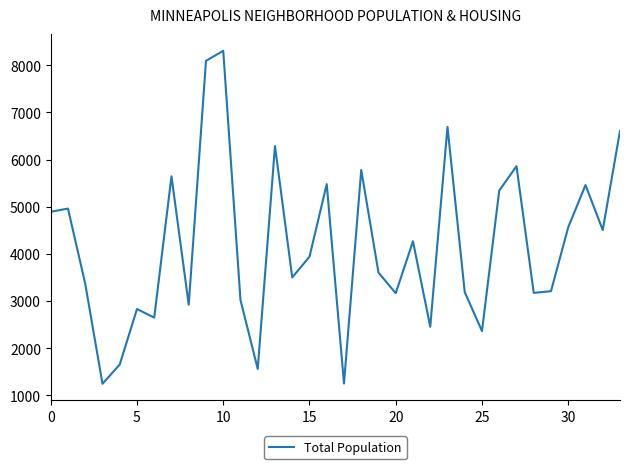

What is the maximum value shown in the chart?

8307